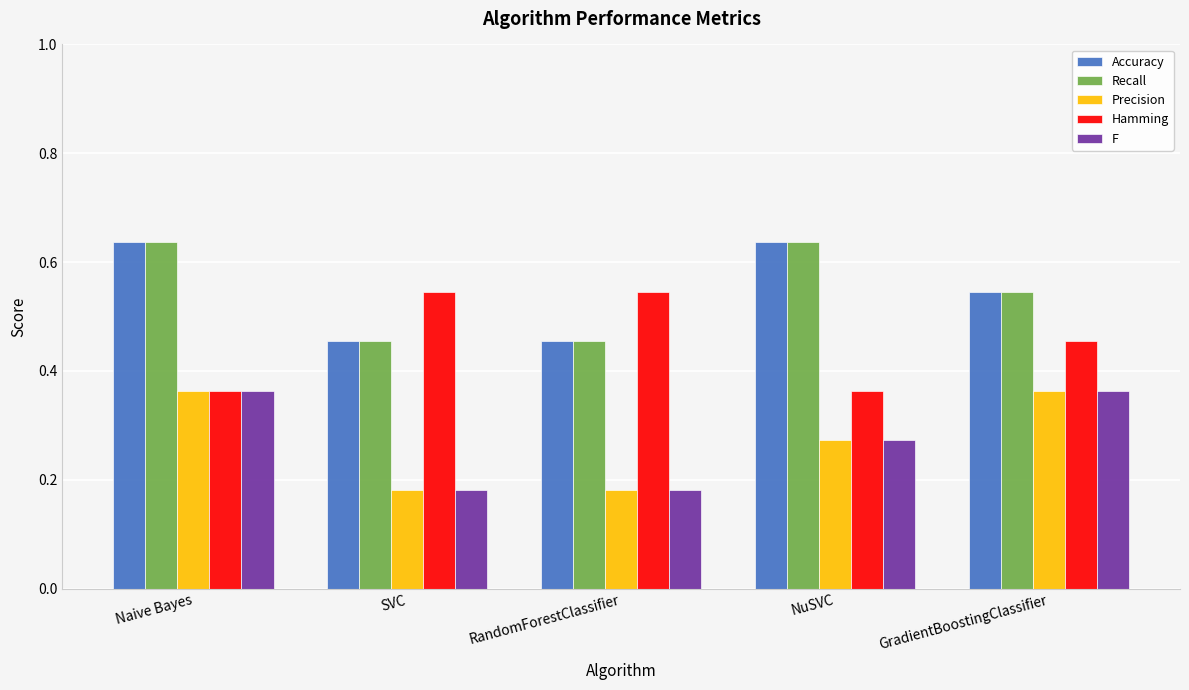

The Precision series shows 0.4 at NuSVC. True or false?

False